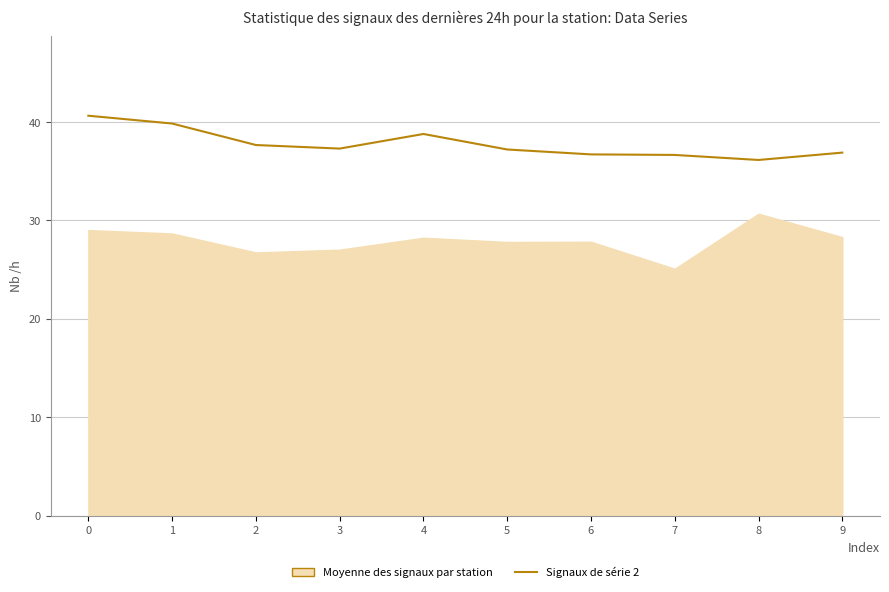

What is the change in value from 0 to 2?

-3.0